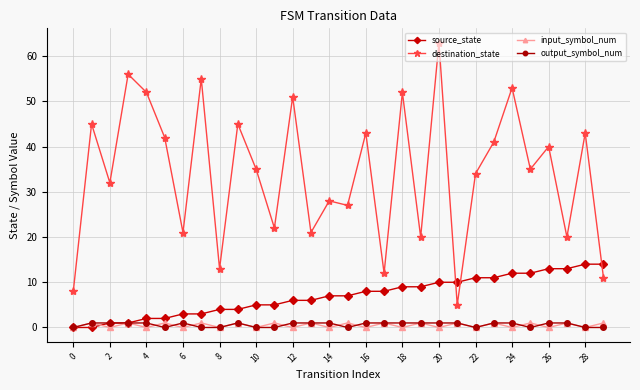

True or false: destination_state and output_symbol_num cross at least once.

False